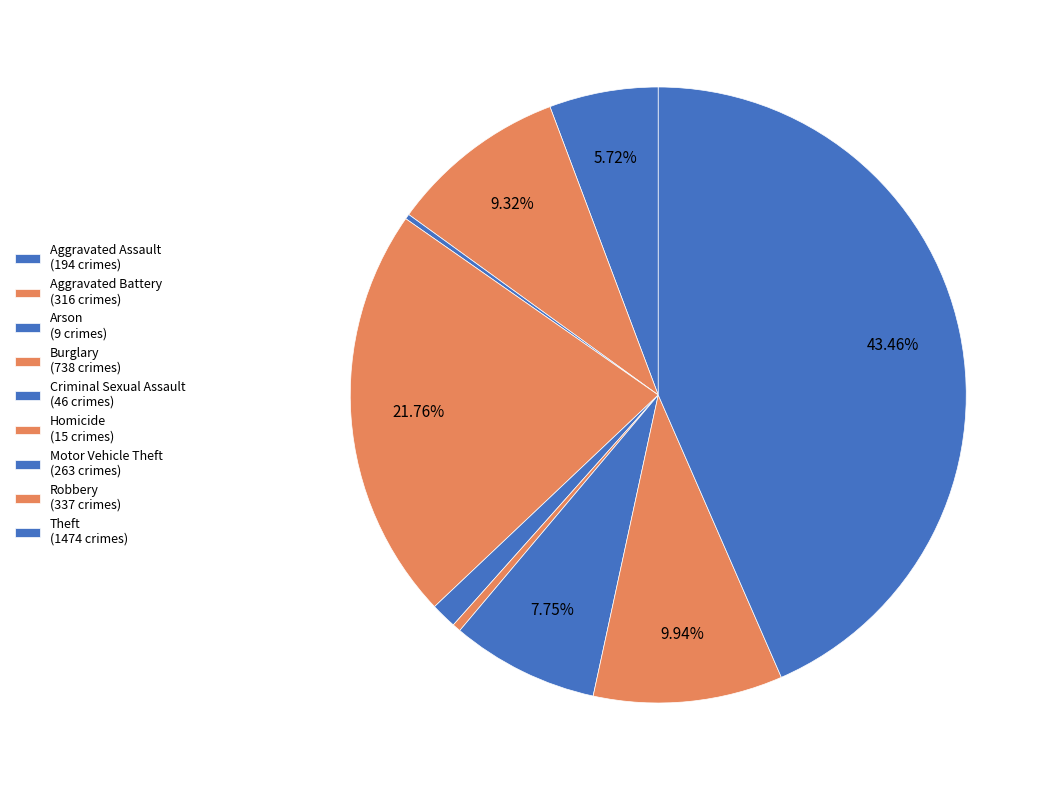

How many segments does this pie chart have?

9